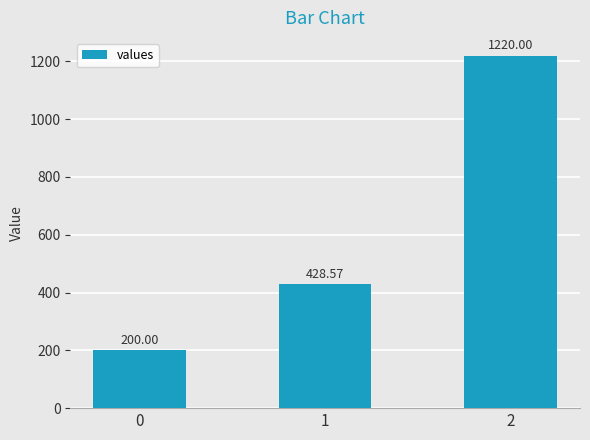

Does the chart contain any negative values?

No